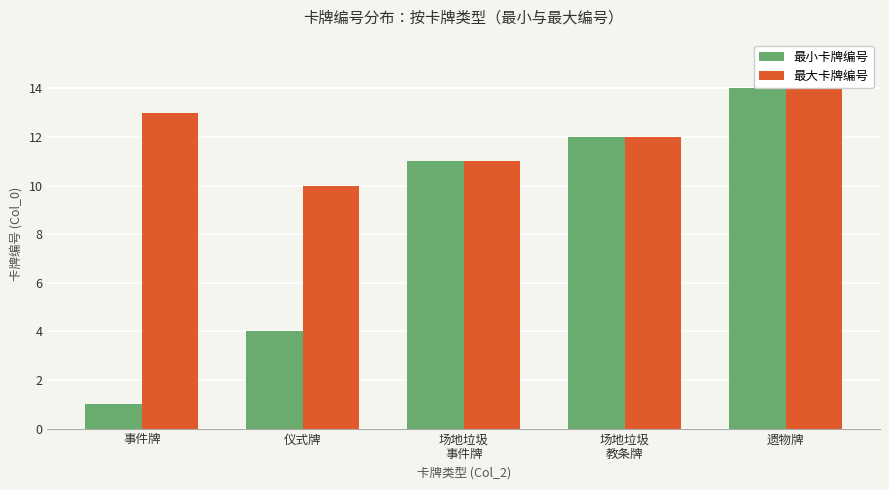

Reading left to right, transcribe all the data shown in this chart.

最小卡牌编号: 事件牌=1	仪式牌=4	场地垃圾
事件牌=11	场地垃圾
教条牌=12	遗物牌=14
最大卡牌编号: 事件牌=13	仪式牌=10	场地垃圾
事件牌=11	场地垃圾
教条牌=12	遗物牌=14